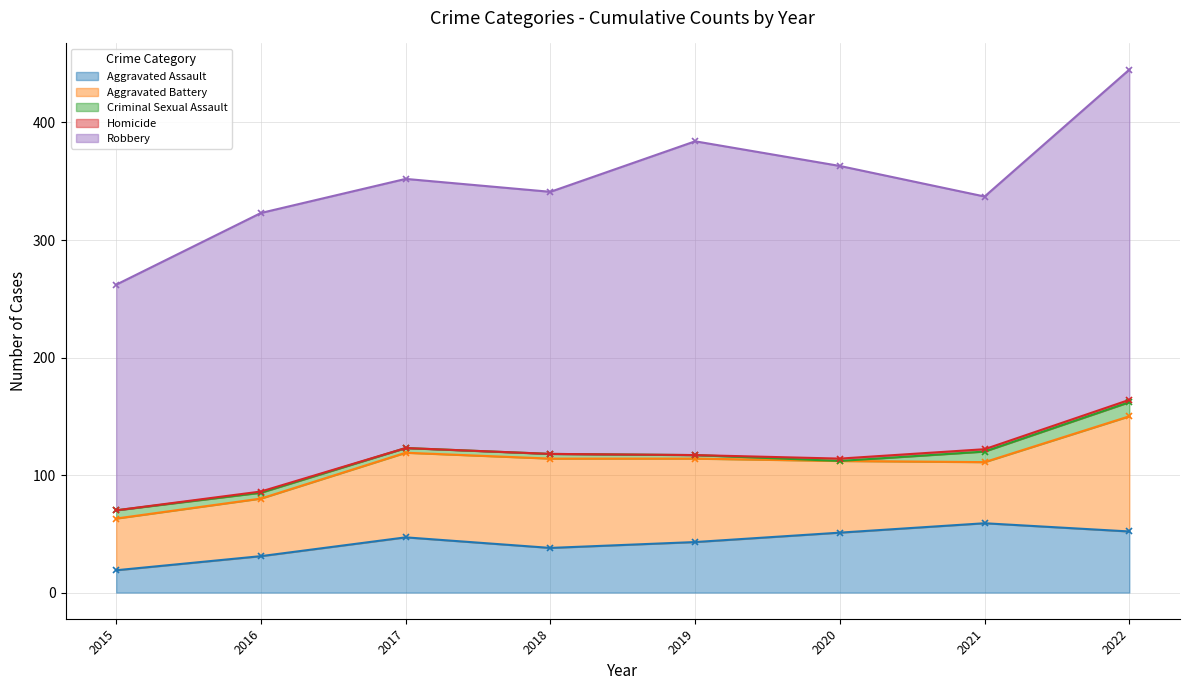

What is the difference between the highest and lowest values at 2022?

279